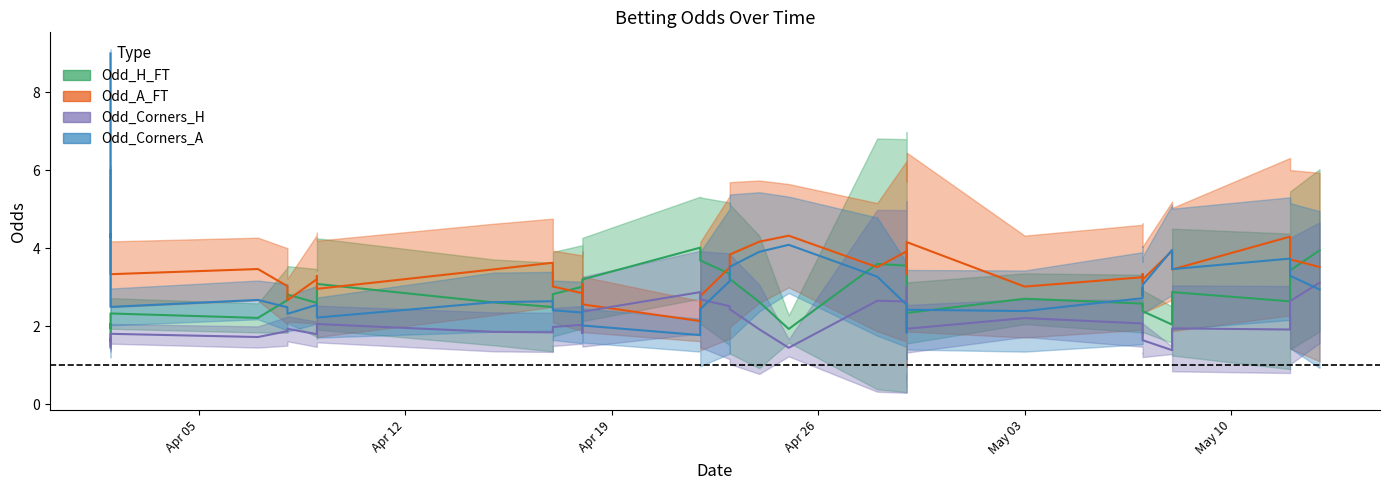

At which label does Odd_H_FT first exceed 2?

2022-04-02